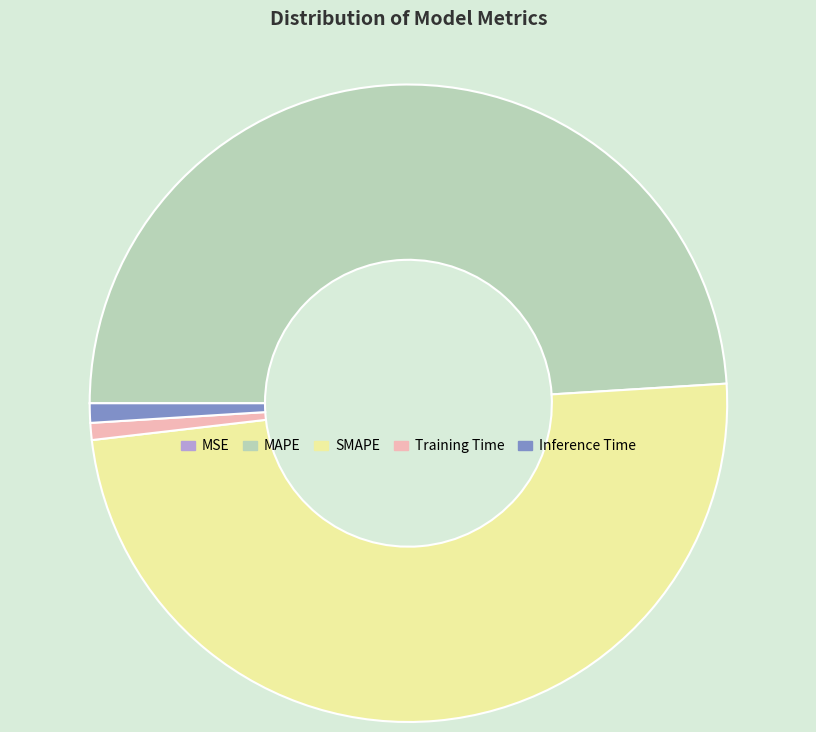

The Inference Time slice represents 1% of the pie. True or false?

True